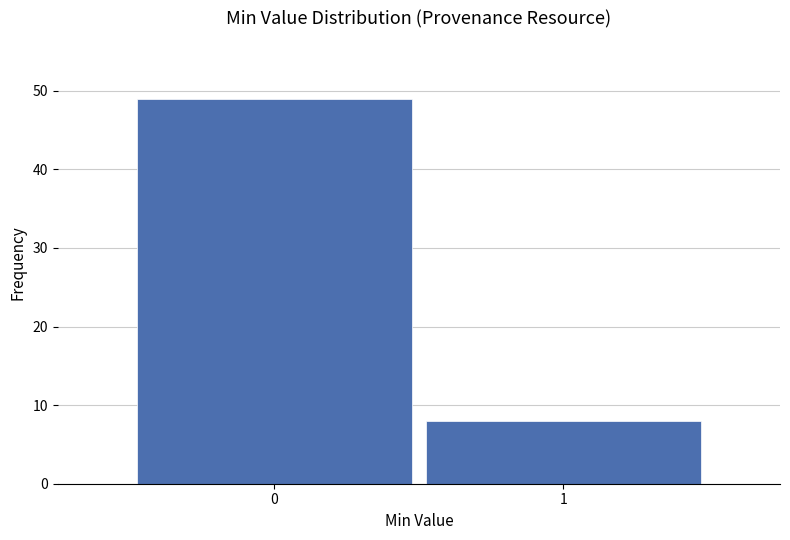

Reading left to right, what are all the values shown in this chart?

49	8